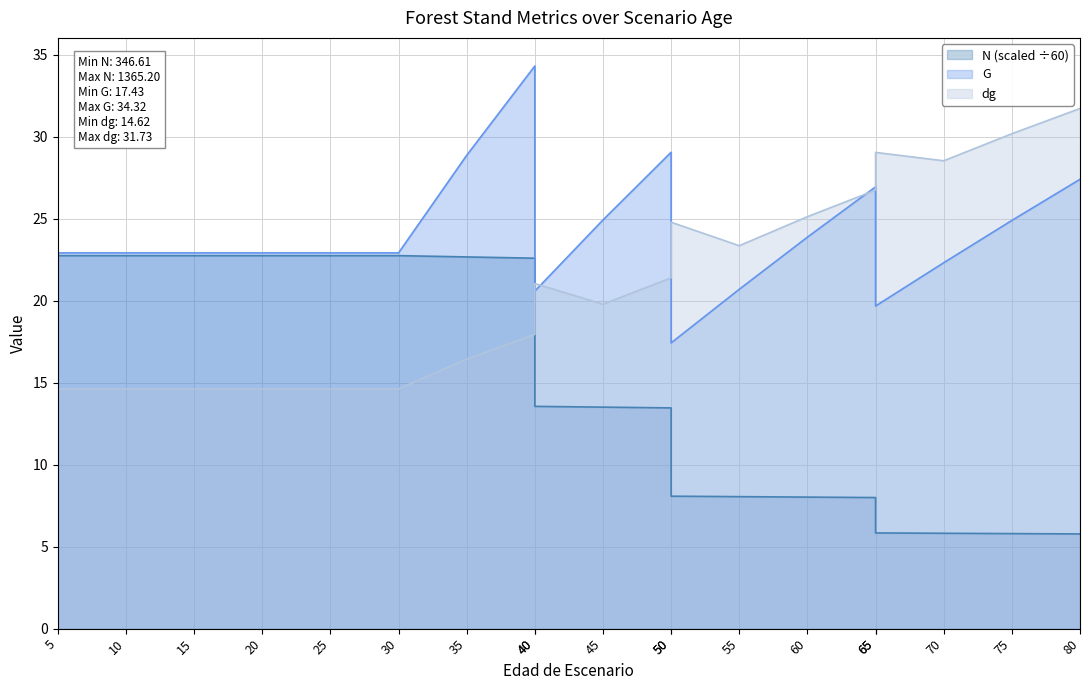

What is the value of the N point at the 17th from the left?

5.8